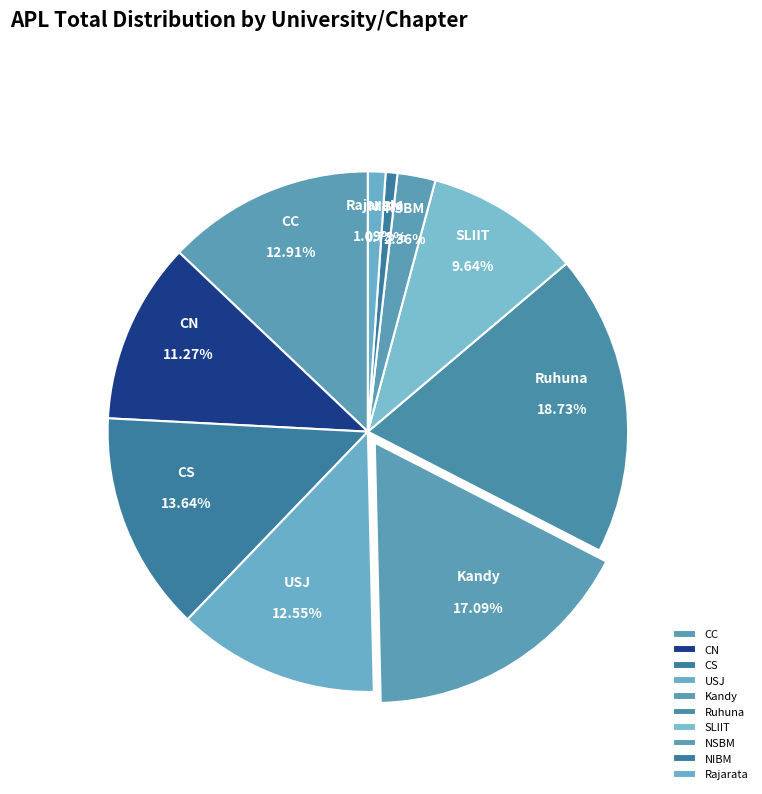

Which slice is the largest?

Ruhuna